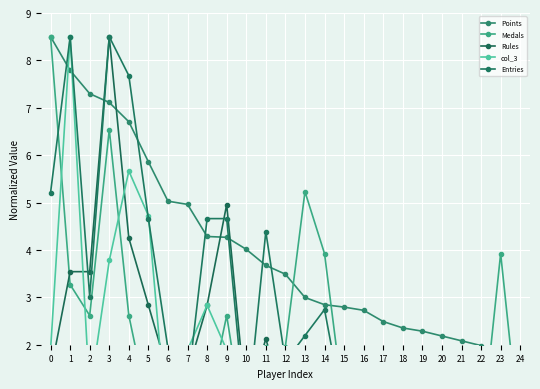

Which series changed the most between 4 and 20?

Entries